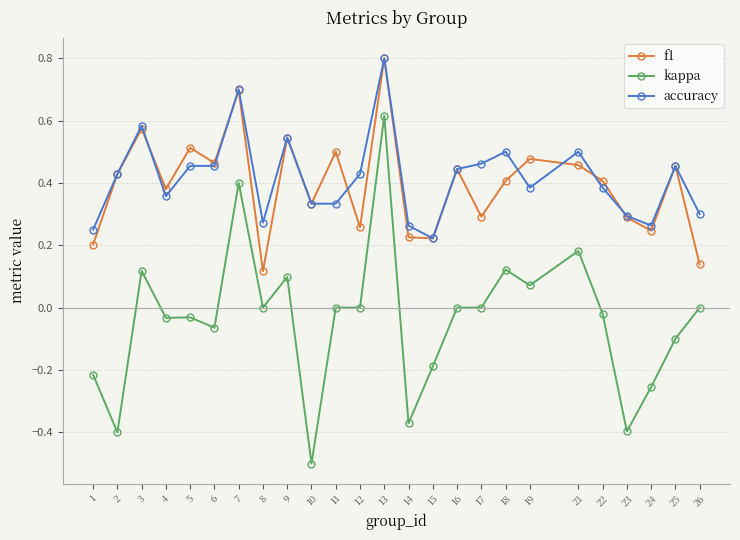

Between 19 and 26, which series saw the biggest shift?

f1